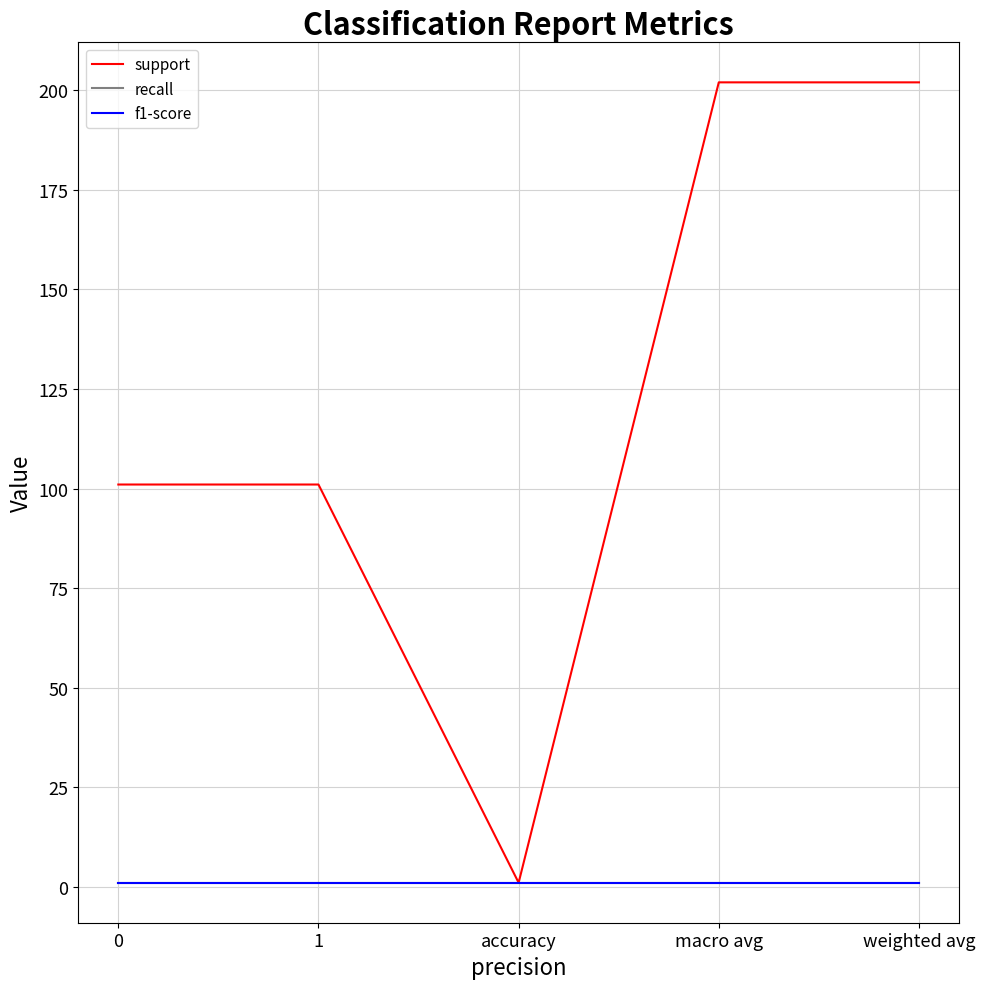

What is the highest value of the support series?

202